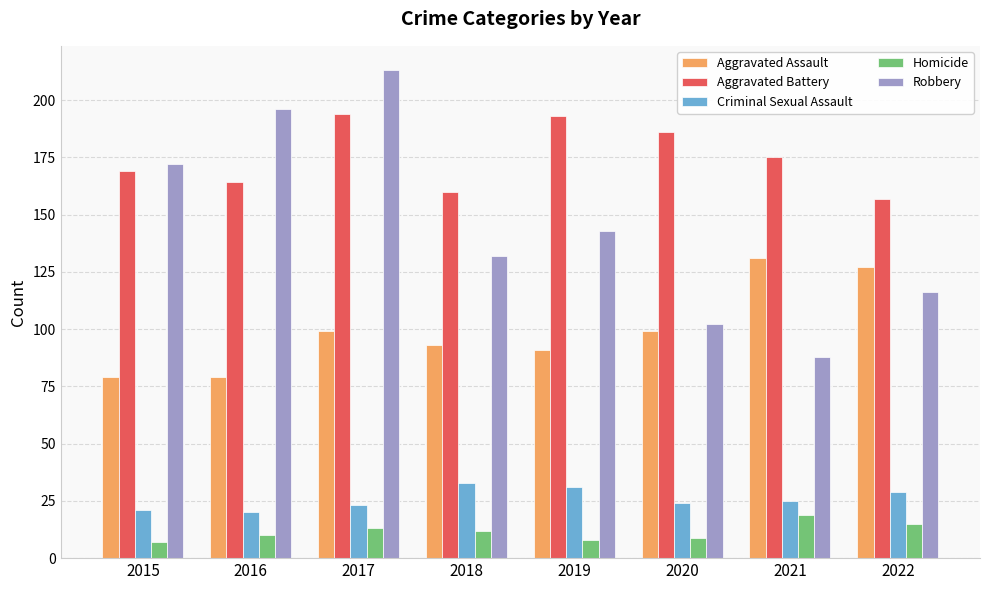

At how many categories does at least one series exceed 99?

8